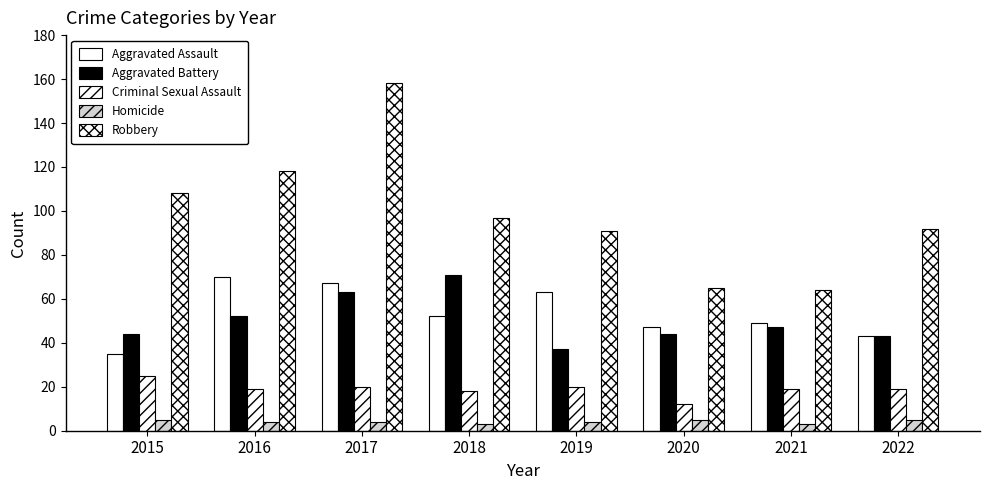

Rank the series at 2017 from highest to lowest value.

Robbery, Aggravated Assault, Aggravated Battery, Criminal Sexual Assault, Homicide